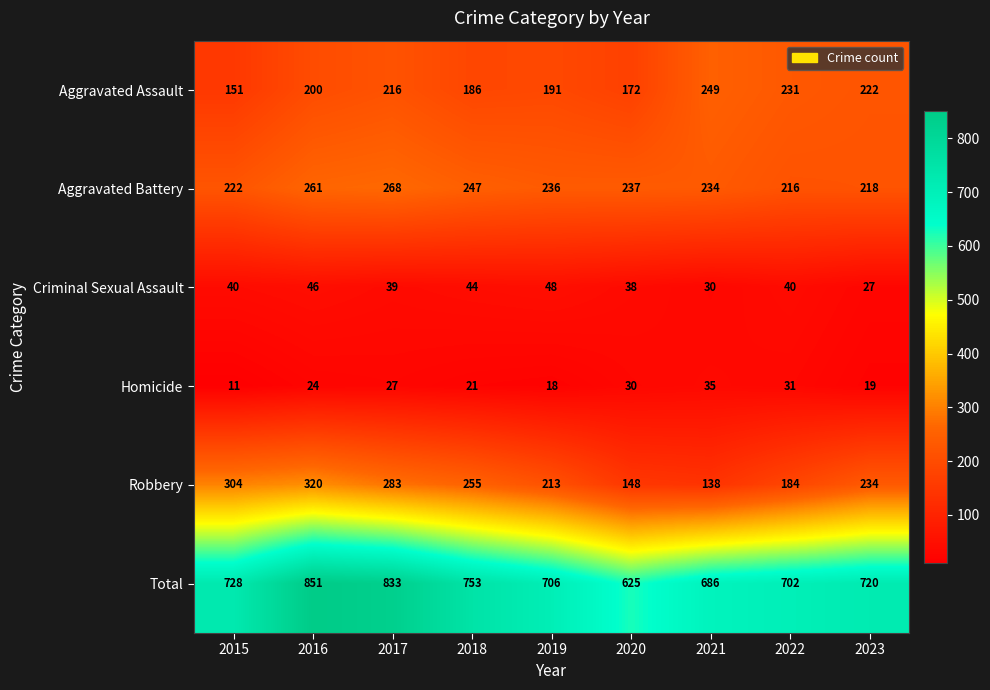

What is the difference between the highest and lowest values at 2015?

717